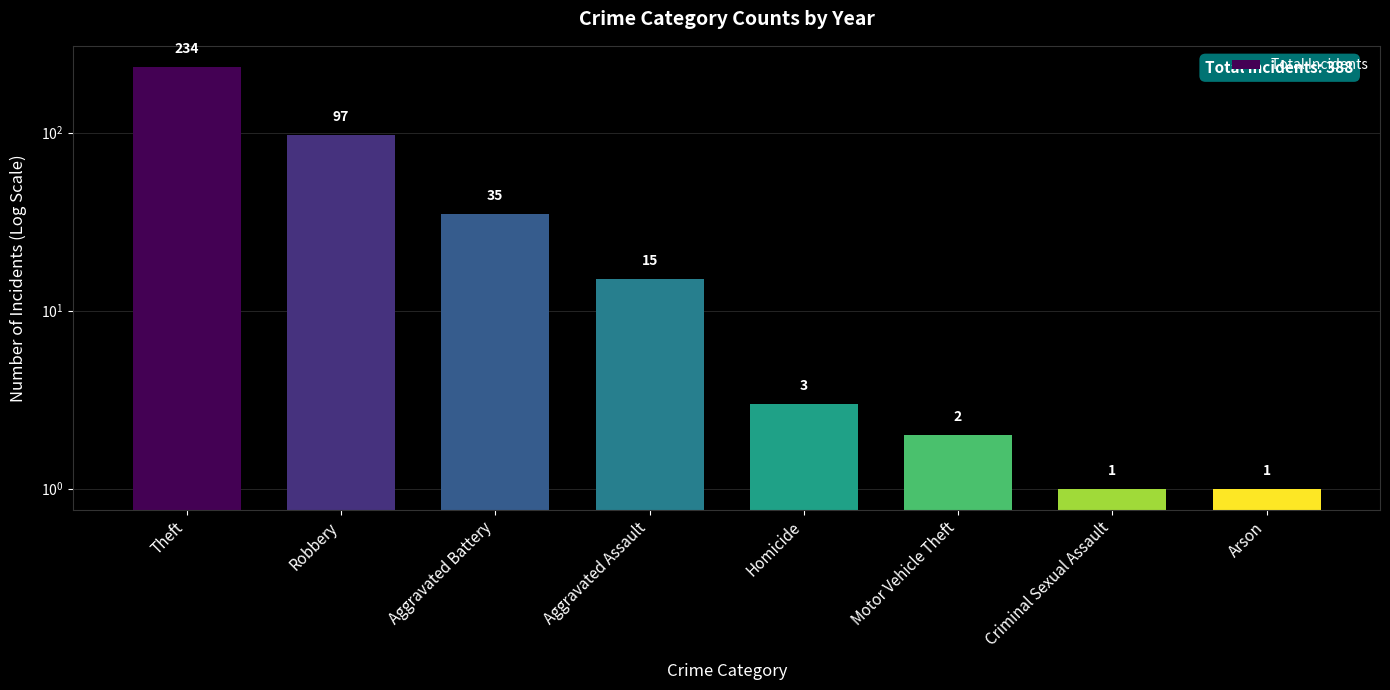

List the labels in order of value, largest first.

Theft, Robbery, Aggravated Battery, Aggravated Assault, Homicide, Motor Vehicle Theft, Criminal Sexual Assault, Arson